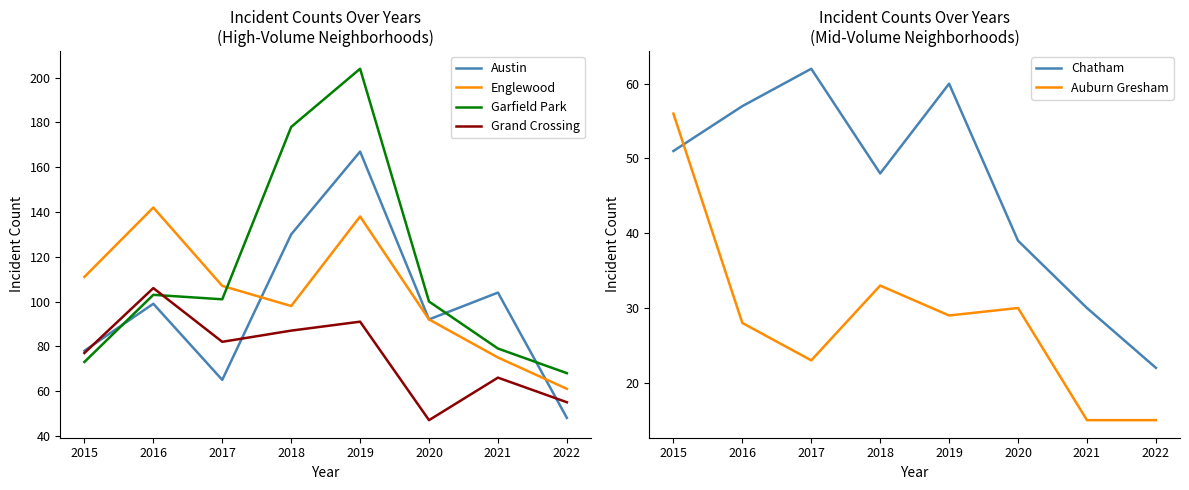

What is the approximate value of Garfield Park at 2016?

103